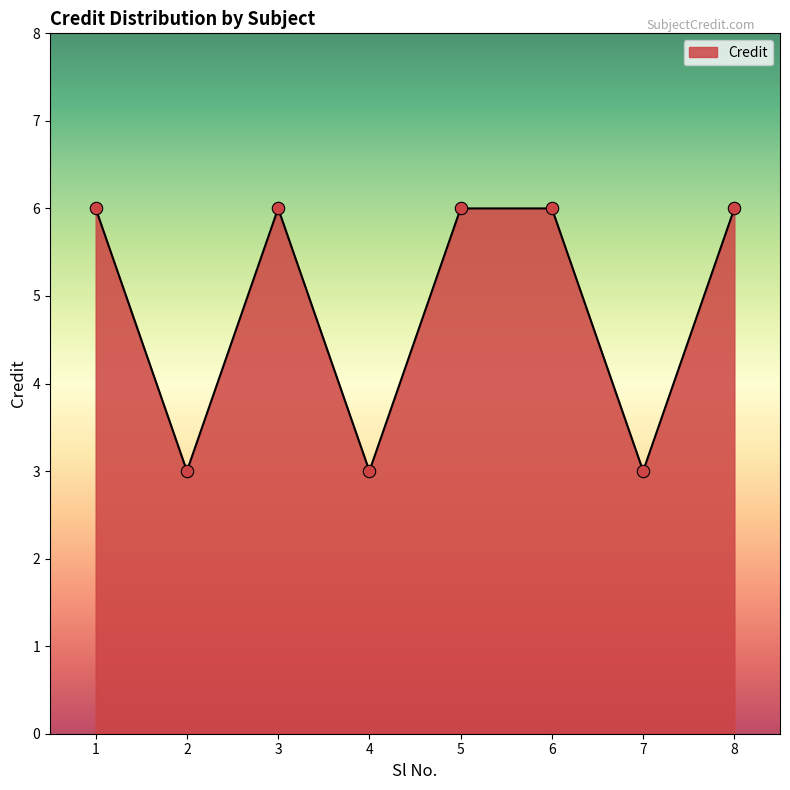

Between 8 and 4, which is larger?

8